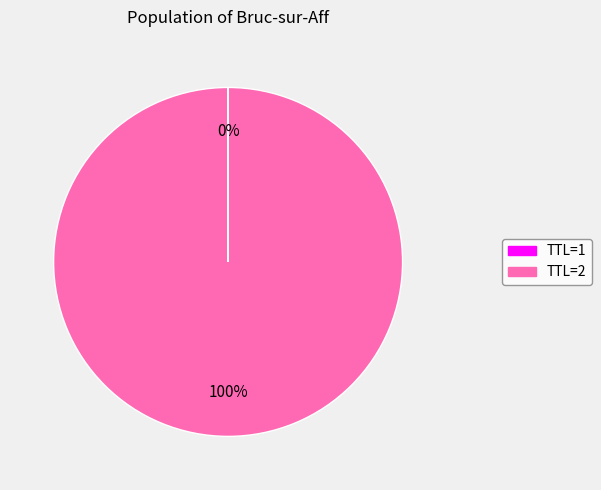

To the nearest percent, what is the difference between the largest and smallest slice percentages?

100%